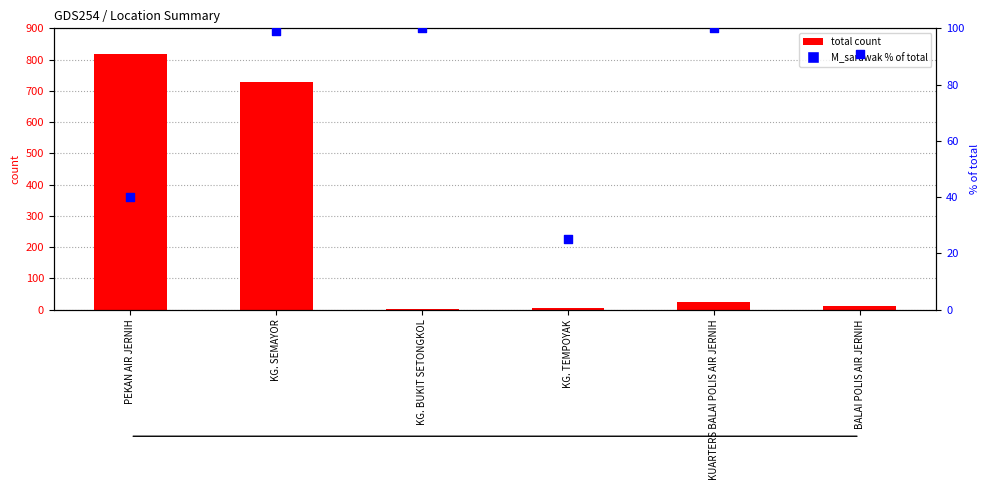

Which series reaches the minimum Y coordinate?

total count